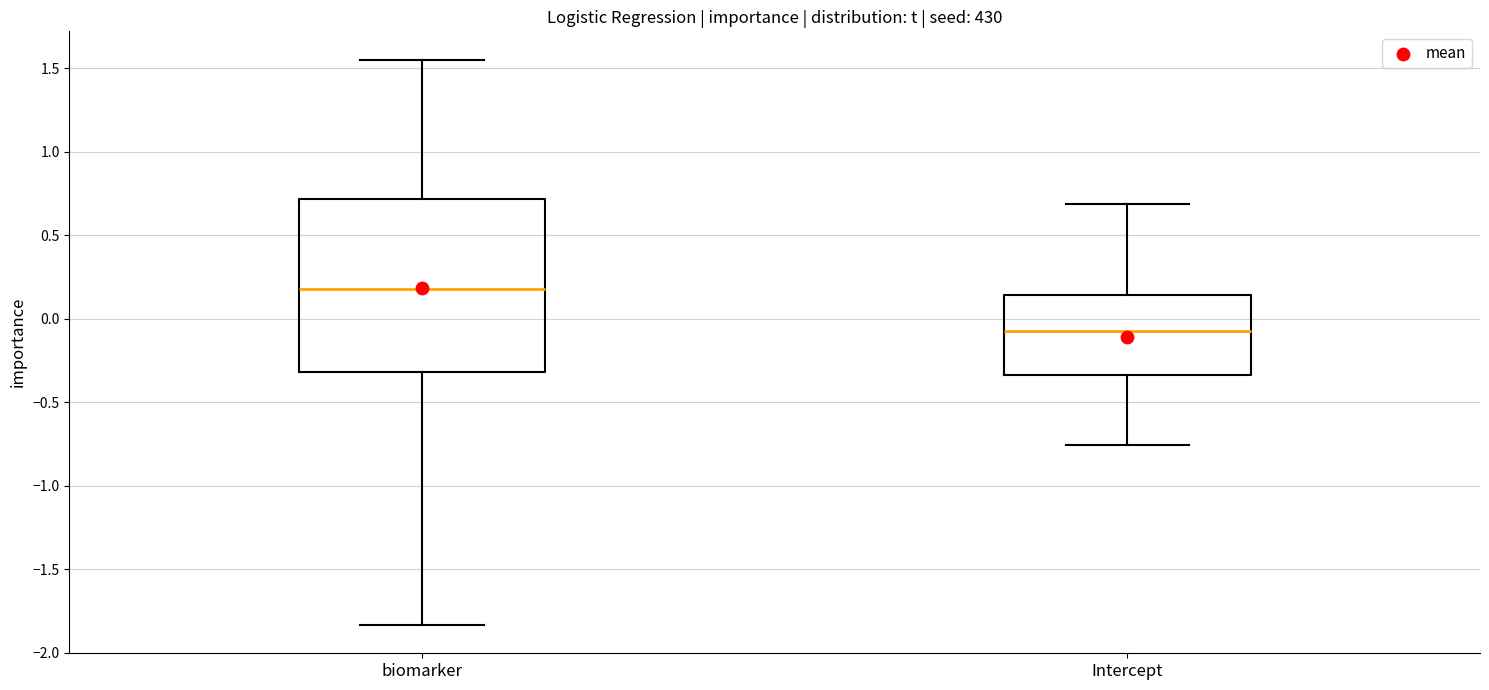

Reading left to right, transcribe this box plot: for each box, give where its median line is, the range the box spans, and where its two whiskers end, as read against the y-axis. The values are not printed on the chart, so give them approximately, as read against the axis.

biomarker: median 0.20, box -0.30 to 0.70, whiskers -1.85 to 1.55
Intercept: median -0.05, box -0.35 to 0.15, whiskers -0.75 to 0.70